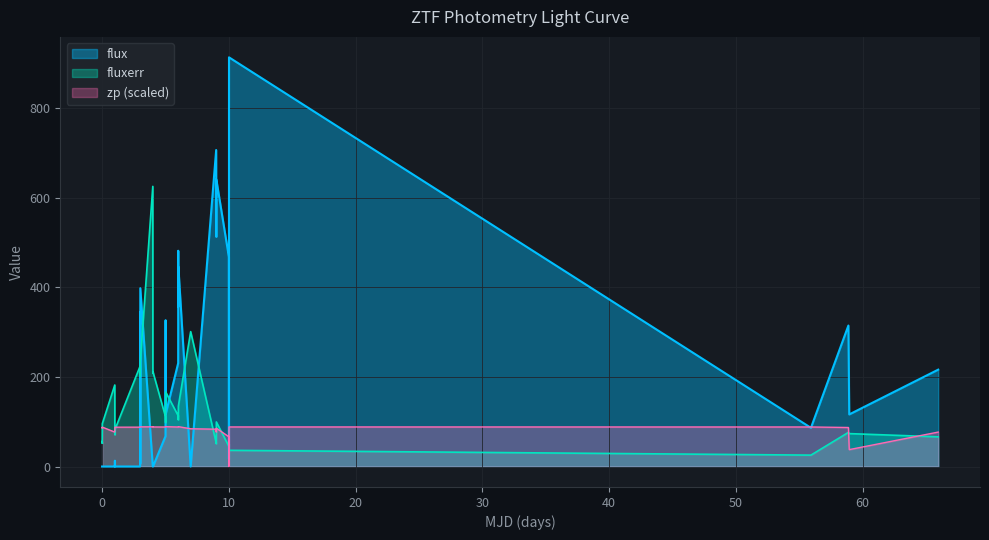

Which series has the largest total across all categories?

flux